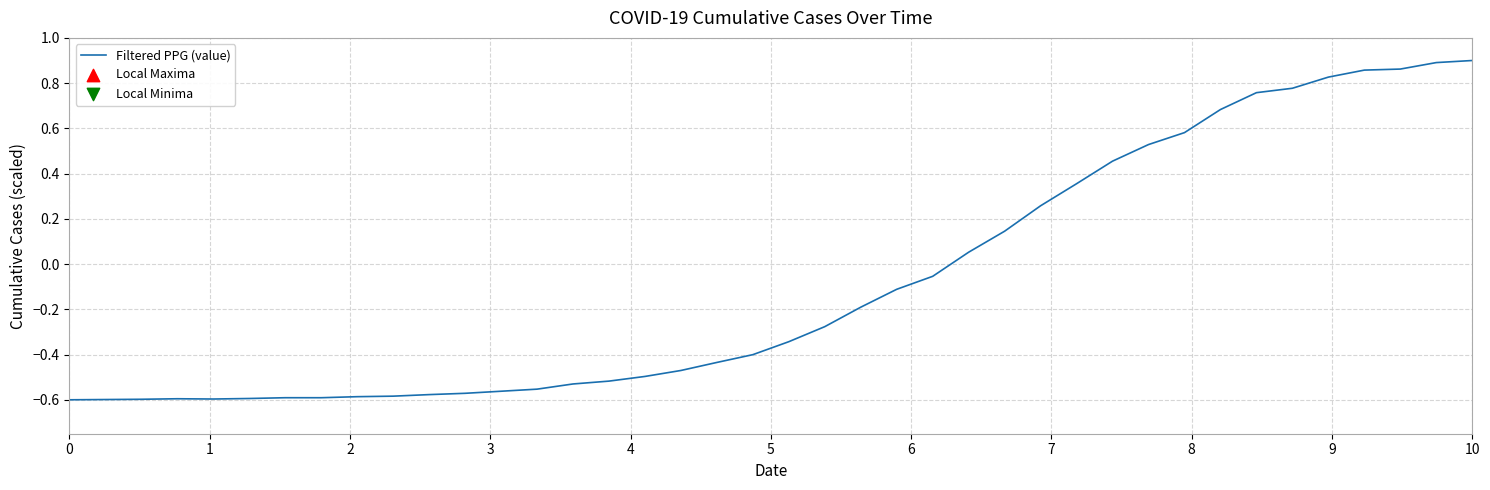

What is the difference between the maximum and minimum values?

1.5